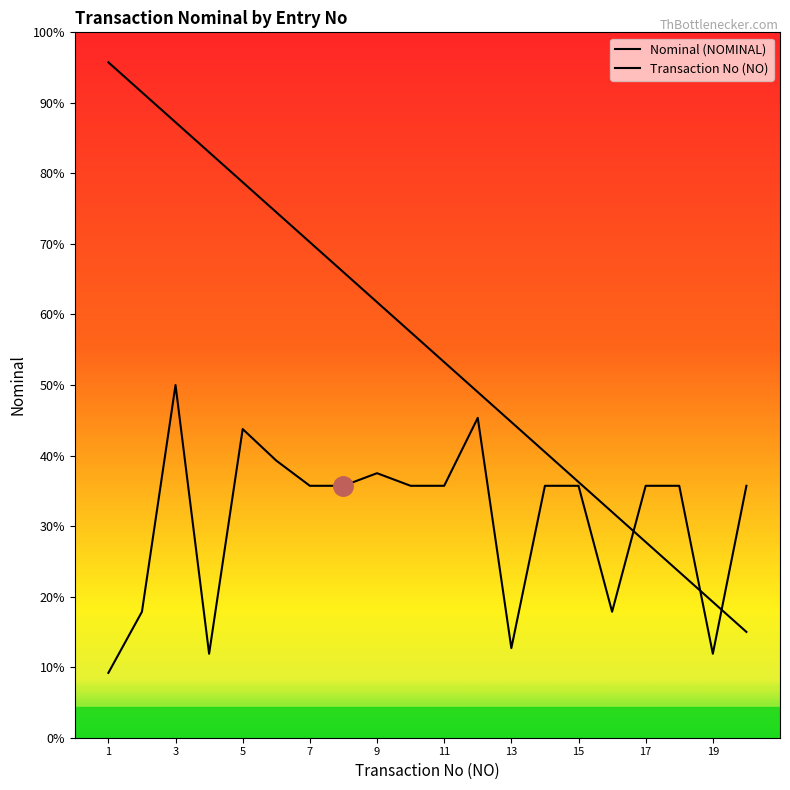

What is the difference between the maximum and second lowest values in the Nominal (NOMINAL) series?

1600000